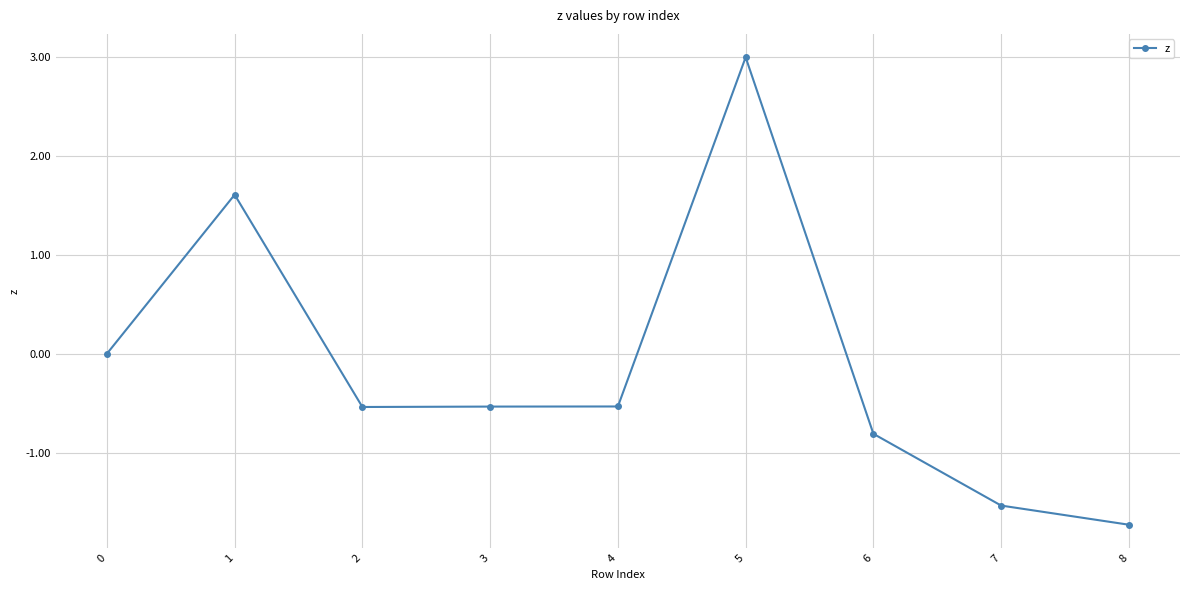

The value at 2 is -0.3. True or false?

False